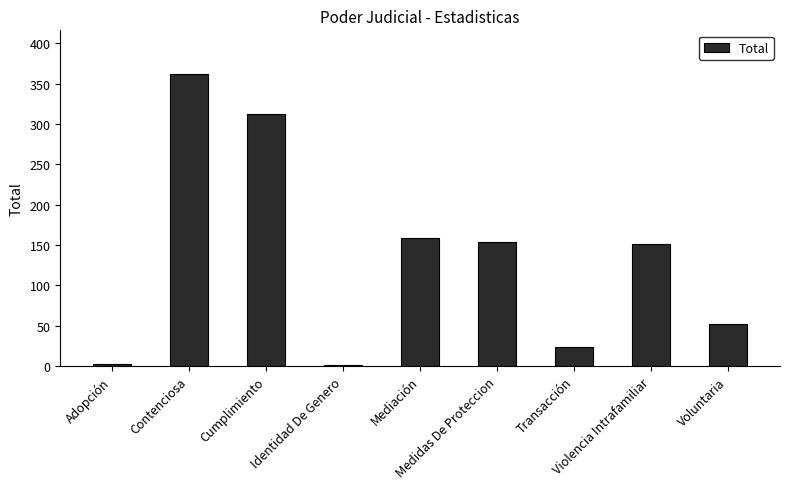

What is the maximum value shown in the chart?

362